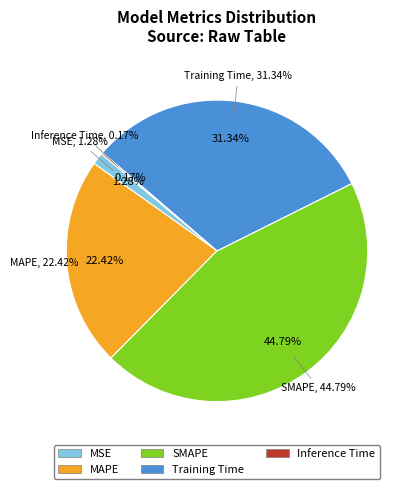

Is it true that MAPE is 10% of the pie?

False